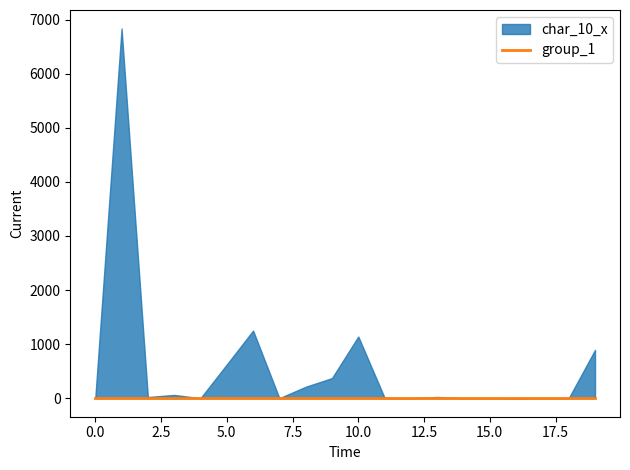

What are all the series names shown in the legend?

group_1, char_10_x